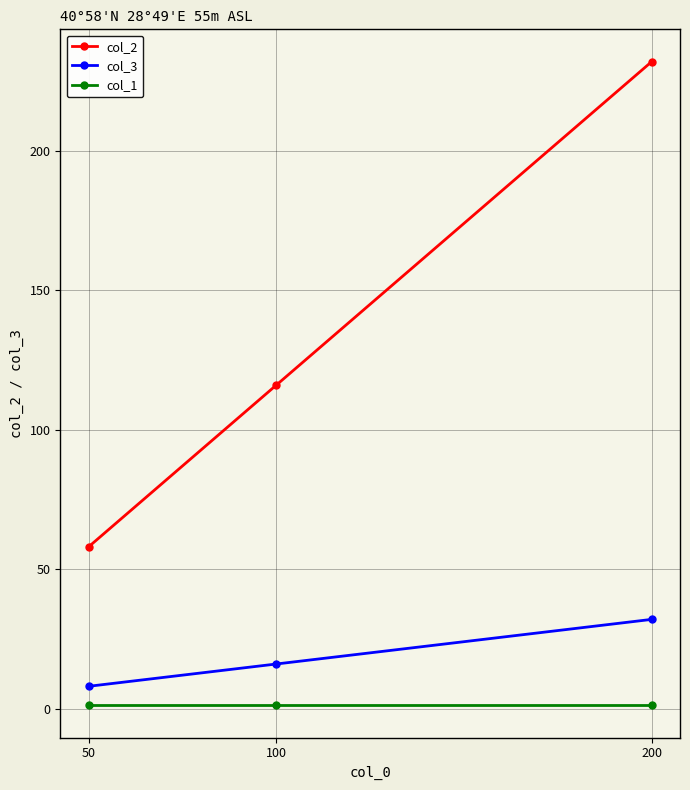

What is the value of the col_2 point at the 2nd from the left?

116.0